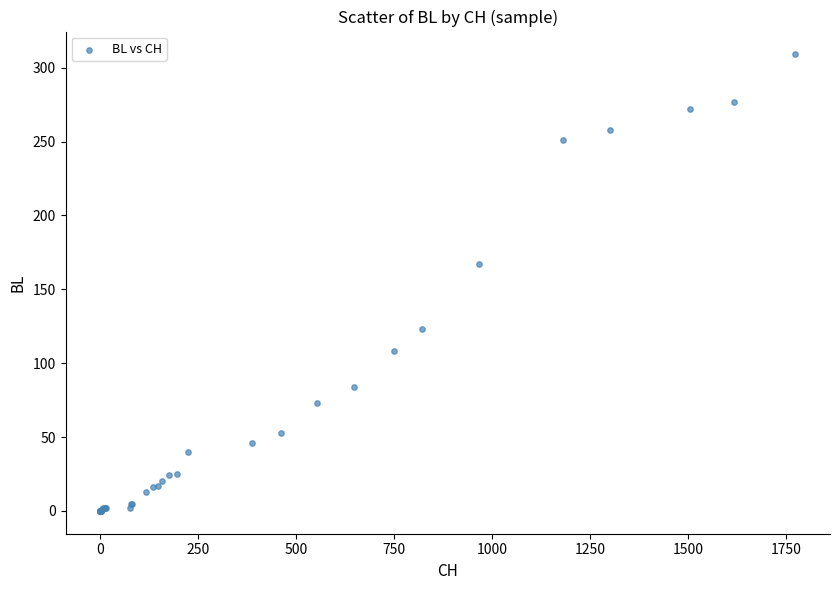

What Y value in the scatter plot is closest to 154?

167